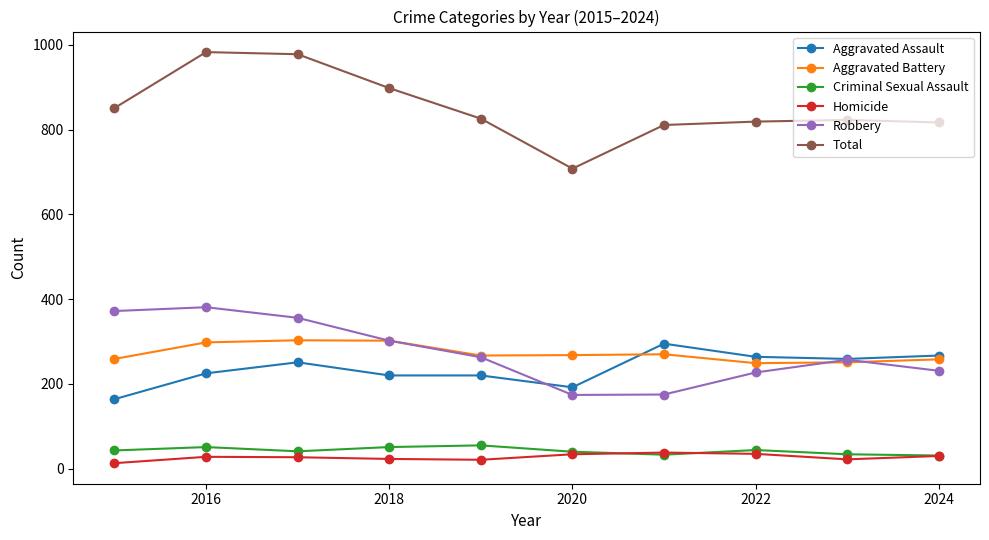

True or false: Homicide and Robbery intersect in this chart.

False